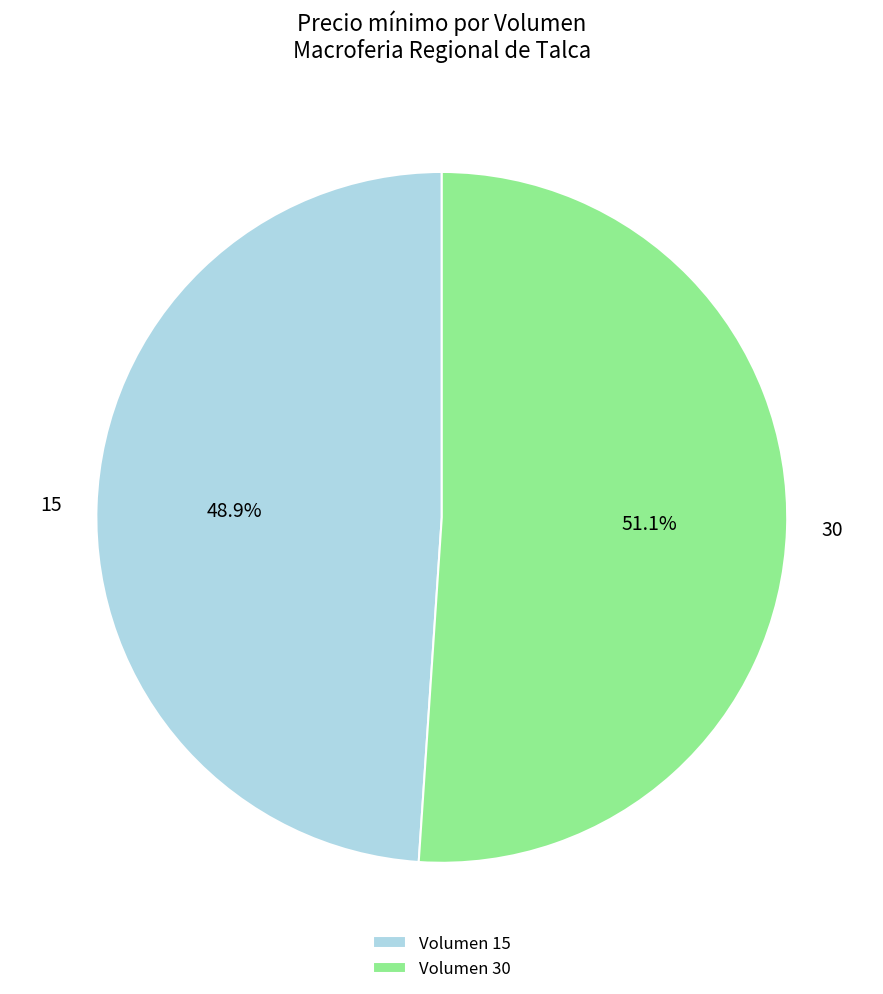

Rank the categories by value from highest to lowest.

Volumen 30, Volumen 15